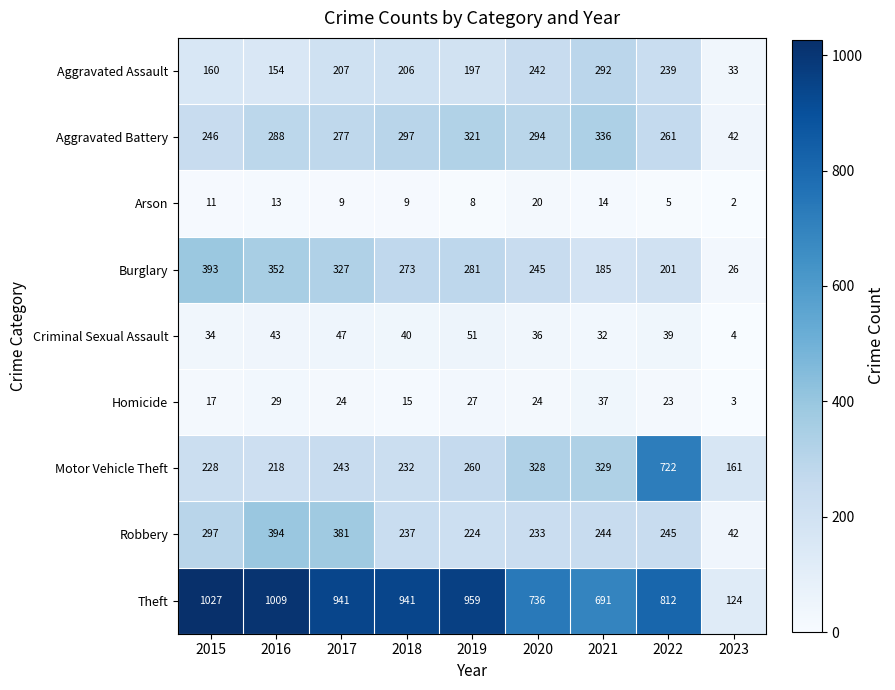

Which series has the largest total across all categories?

Theft